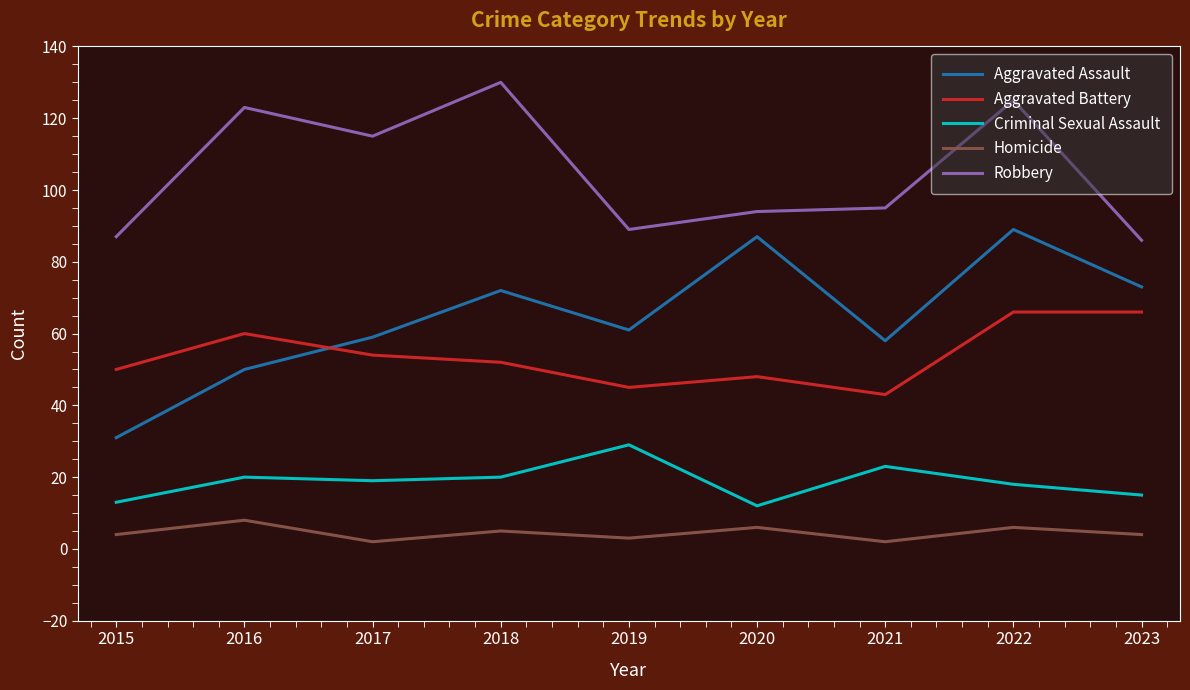

Reading left to right, transcribe all the data shown in this chart.

Aggravated Assault: 31	50	59	72	61	87	58	89	73
Aggravated Battery: 50	60	54	52	45	48	43	66	66
Criminal Sexual Assault: 13	20	19	20	29	12	23	18	15
Homicide: 4	8	2	5	3	6	2	6	4
Robbery: 87	123	115	130	89	94	95	125	86